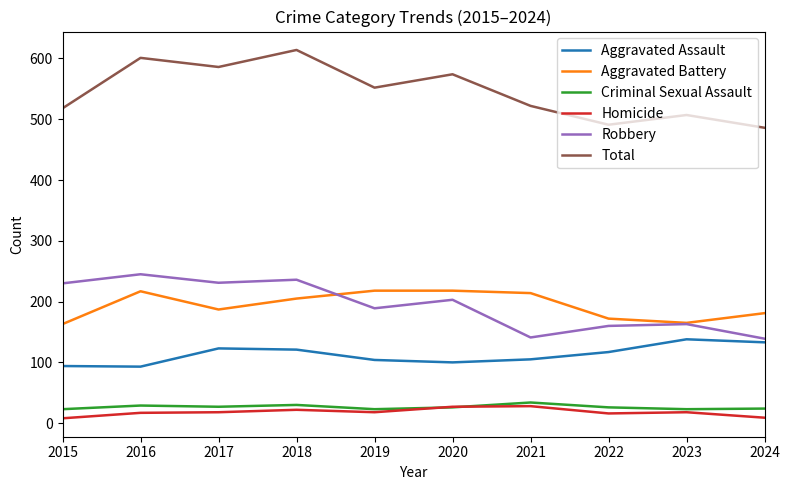

Which series has the widest spread of values?

Total